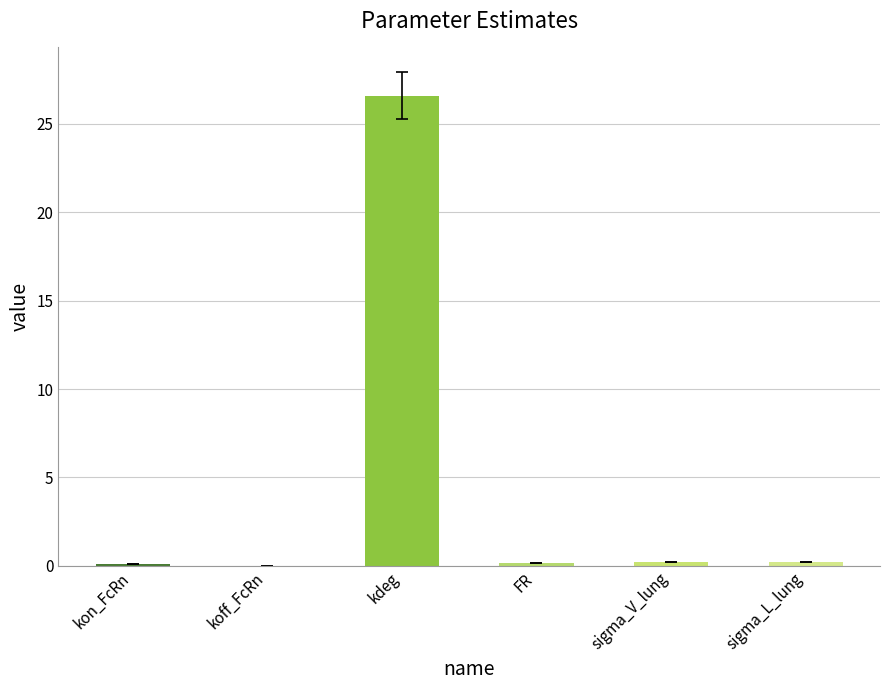

What is the change in value from kon_FcRn to sigma_V_lung?

+0.1